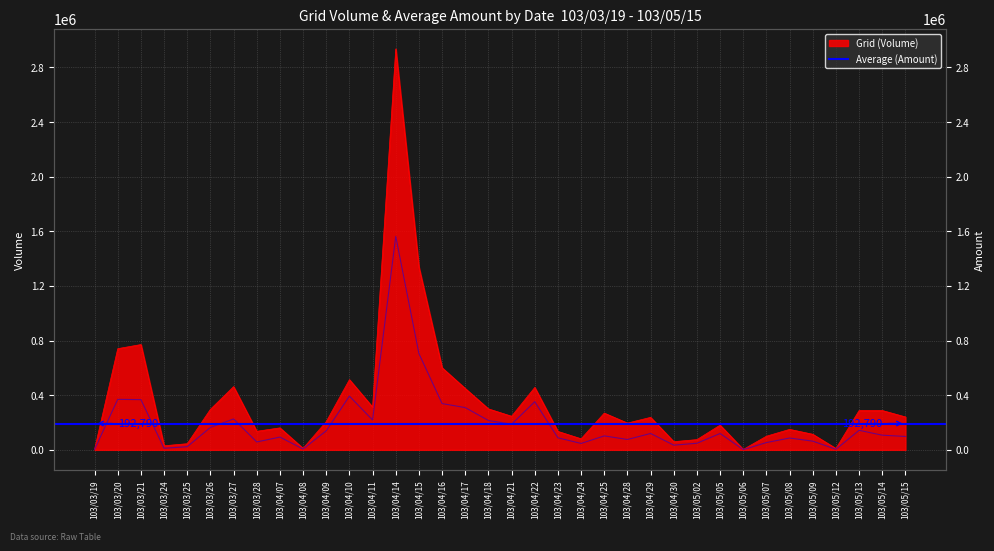

True or false: Grid (Volume) has more than 0 points higher than both neighbors.

True